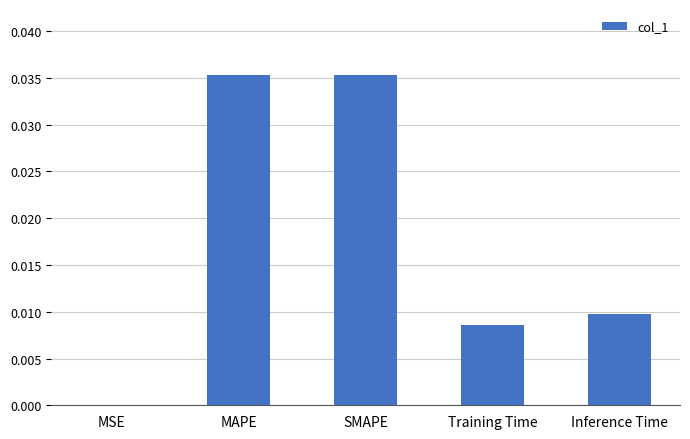

Between SMAPE and Training Time, which is larger?

SMAPE